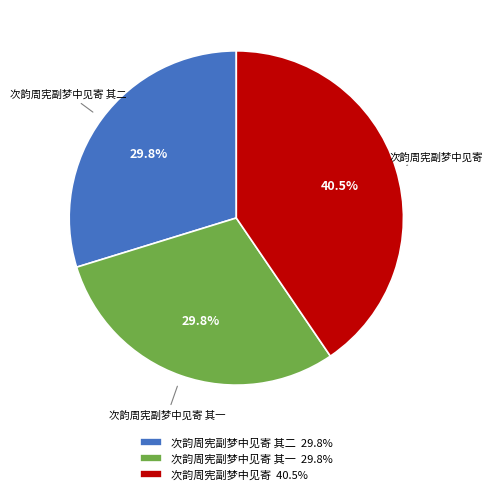

Count the number of slices in the pie.

3